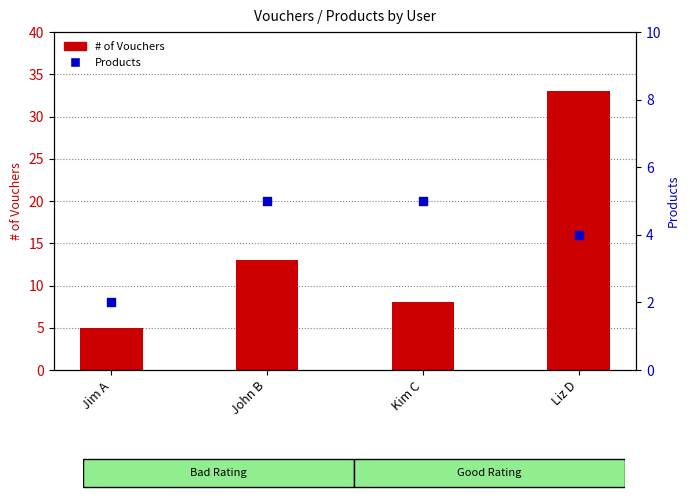

Which series has the largest total across all categories?

# of Vouchers